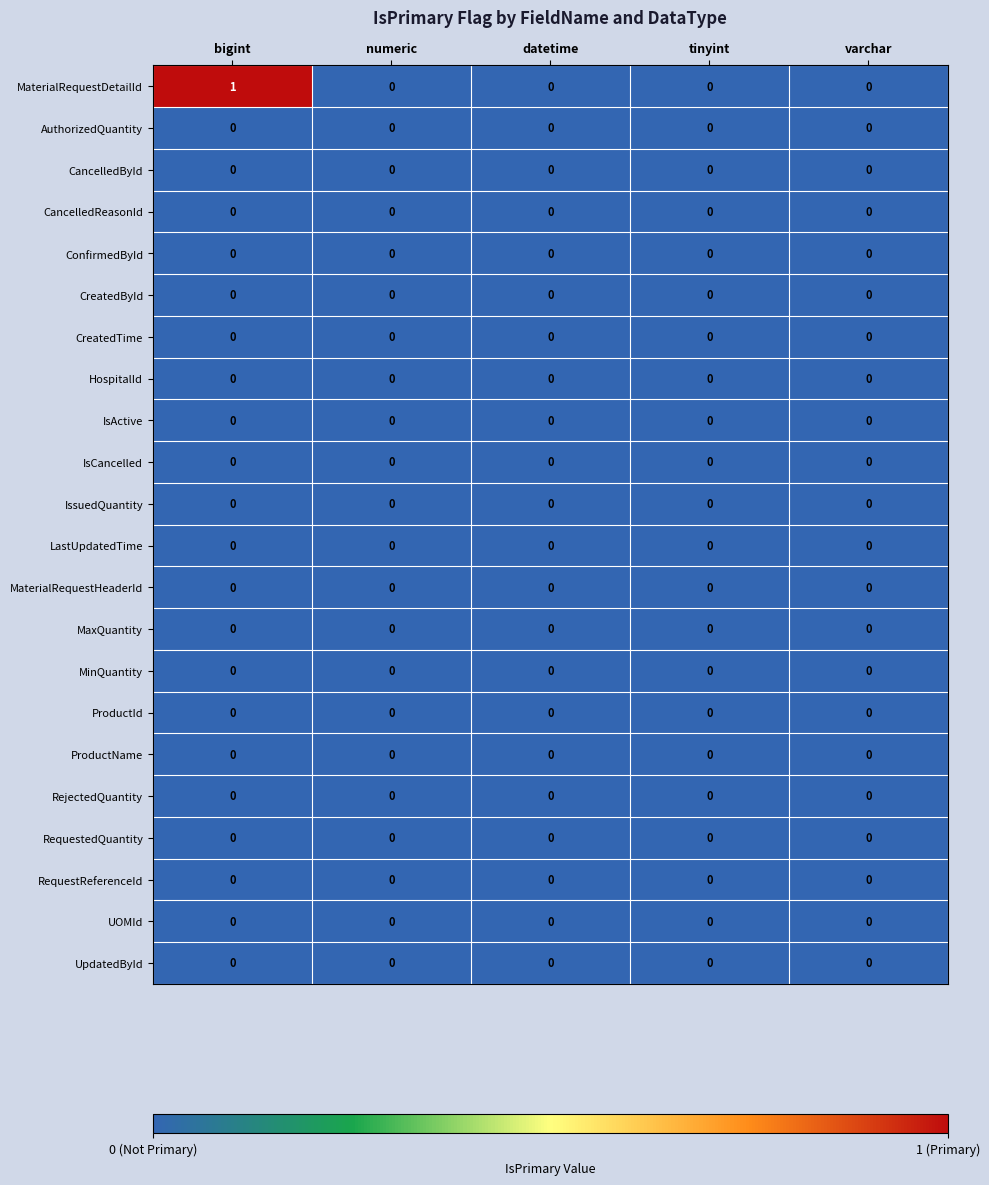

Which series has the largest range (max minus min)?

MaterialRequestDetailId